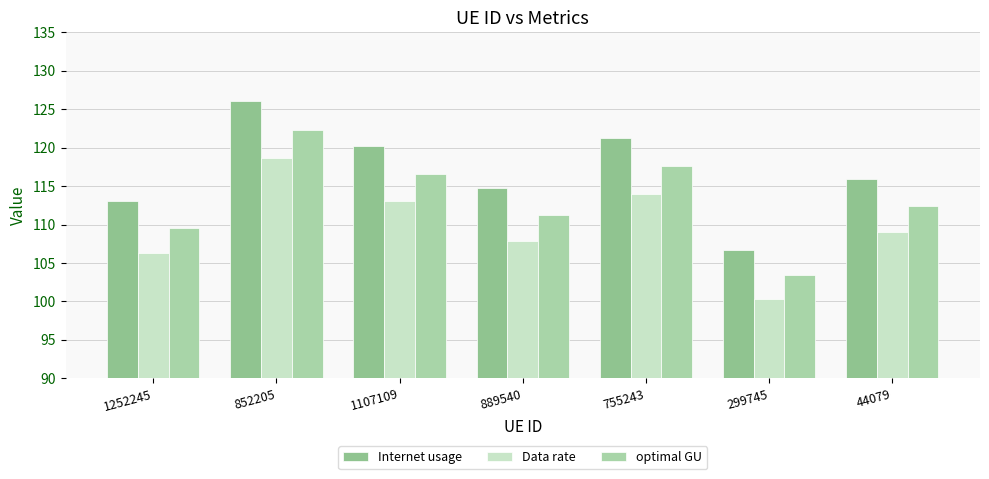

What is the sum of the Internet usage values at 44079 and 299745?

222.5